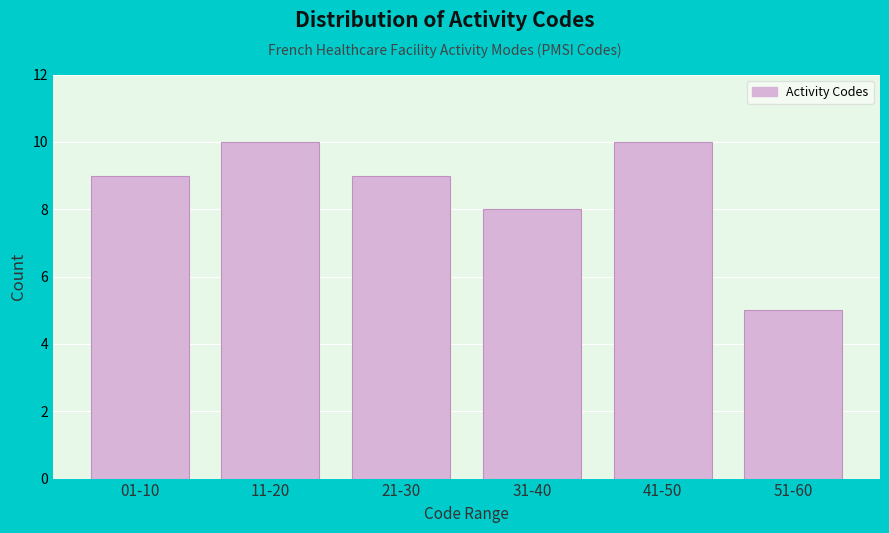

Reading left to right, transcribe all the data shown in this chart.

9	10	9	8	10	5